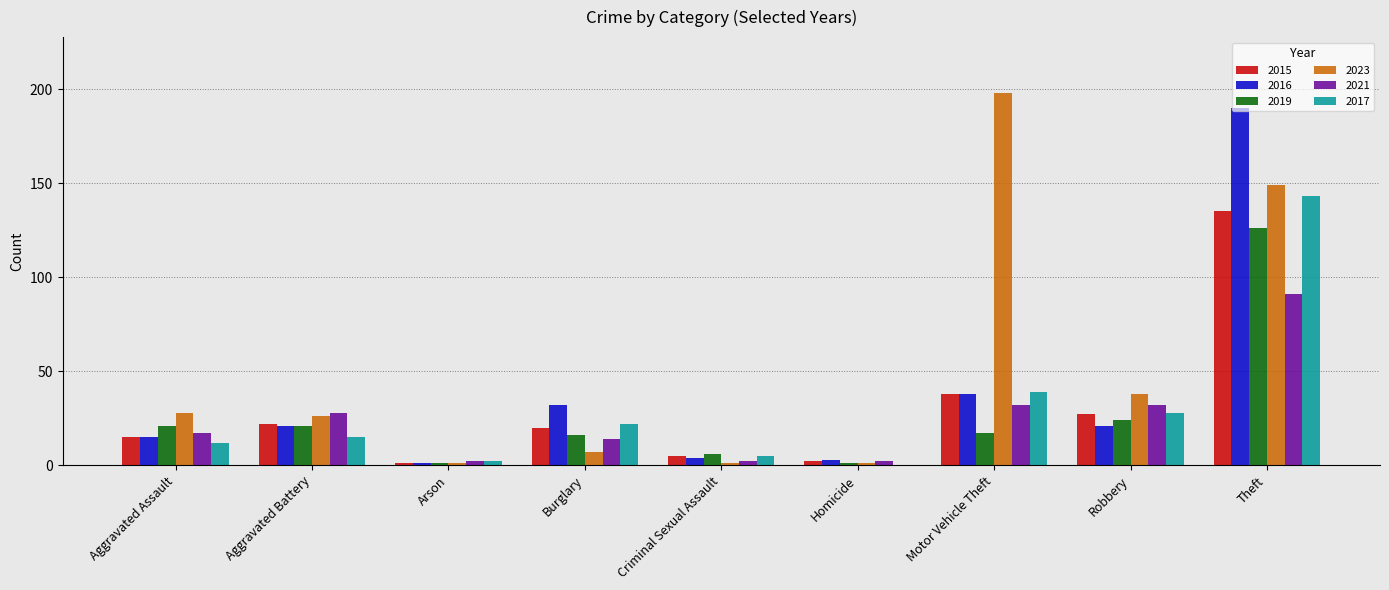

What is the total value across all series at Theft?

834